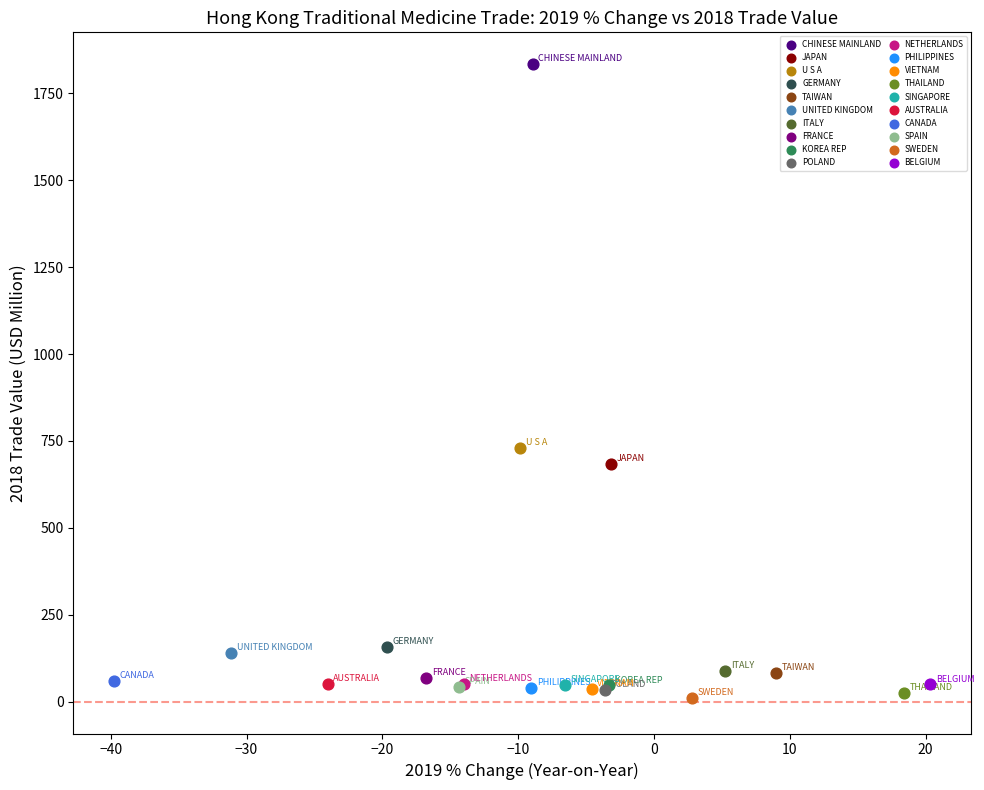

What are all the series names shown in the legend?

CHINESE MAINLAND, JAPAN, U S A, GERMANY, TAIWAN, UNITED KINGDOM, ITALY, FRANCE, KOREA REP, POLAND, NETHERLANDS, PHILIPPINES, VIETNAM, THAILAND, SINGAPORE, AUSTRALIA, CANADA, SPAIN, SWEDEN, BELGIUM